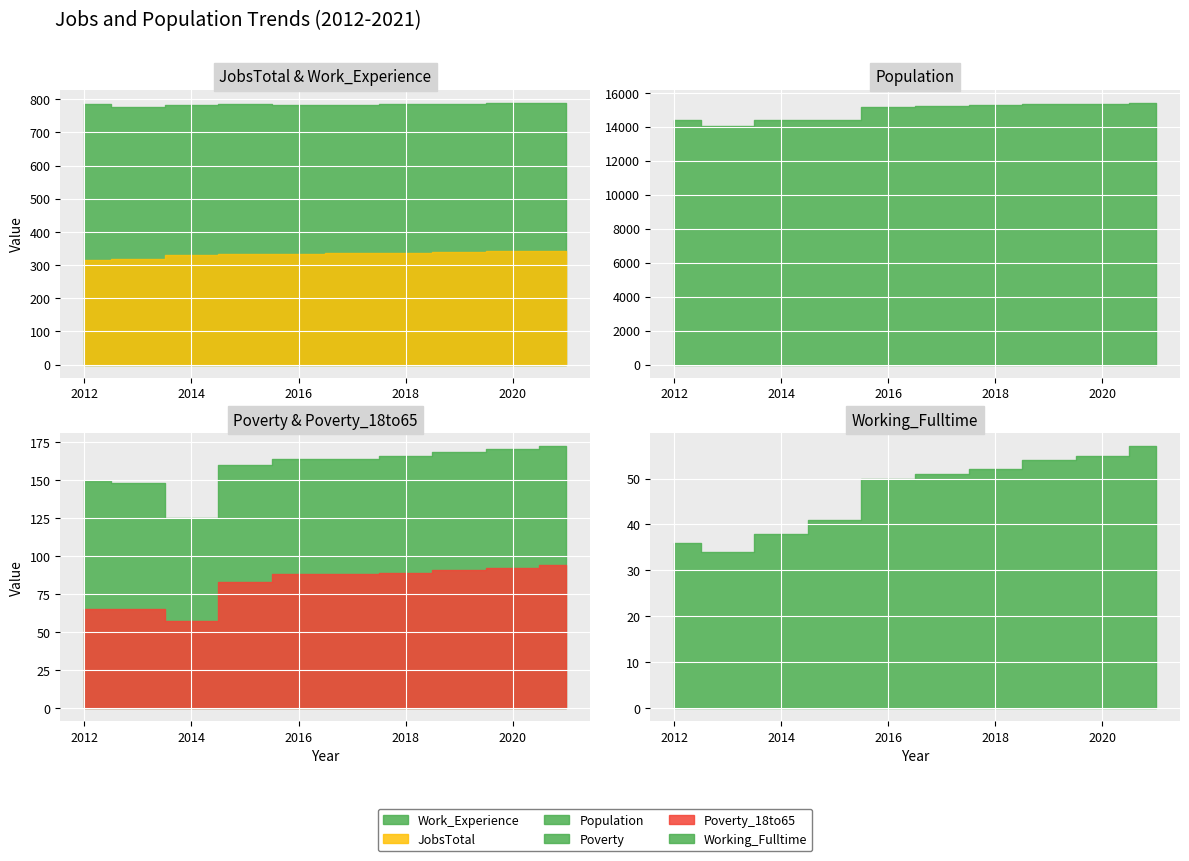

Reading left to right, list all the values displayed in this chart.

JobsTotal: 2012=315	2013=318	2014=329	2015=333	2016=334	2017=336	2018=337	2019=339	2020=341	2021=343
Working_Fulltime: 2012=36	2013=34	2014=38	2015=41	2016=50	2017=51	2018=52	2019=54	2020=55	2021=57
Population: 2012=14398	2013=14051	2014=14372	2015=14398	2016=15161	2017=15243	2018=15281	2019=15323	2020=15366	2021=15408
Poverty: 2012=149	2013=148	2014=125	2015=160	2016=164	2017=164	2018=166	2019=168	2020=170	2021=172
Poverty_18to65: 2012=65	2013=65	2014=57	2015=83	2016=88	2017=88	2018=89	2019=91	2020=92	2021=94
Work_Experience: 2012=784	2013=775	2014=781	2015=785	2016=781	2017=782	2018=784	2019=786	2020=787	2021=789